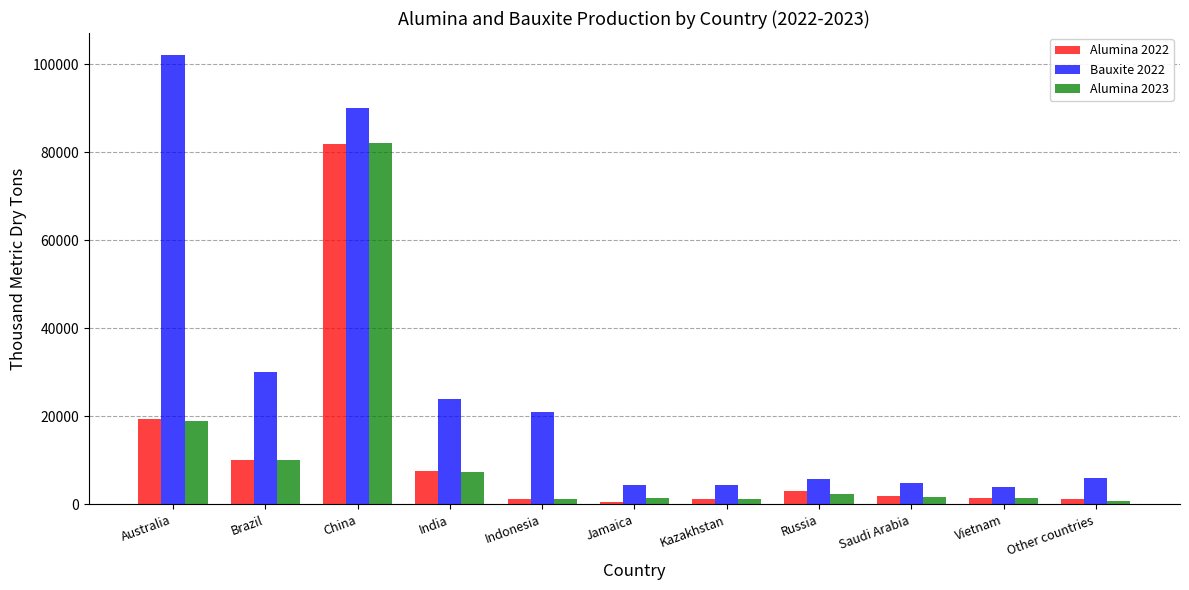

Which category has the highest value in the Alumina 2023 series?

China